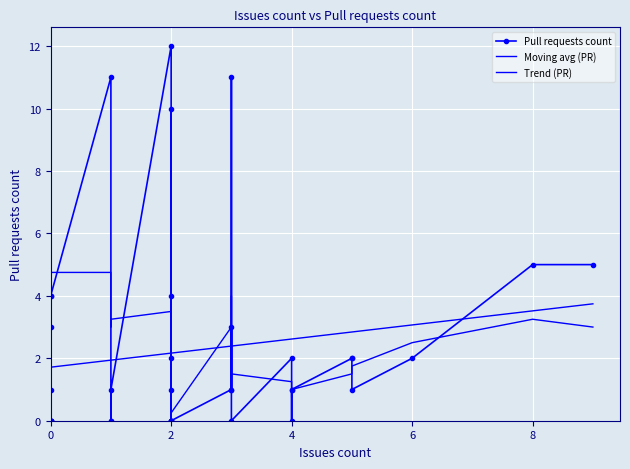

How many data points does each series have?

40